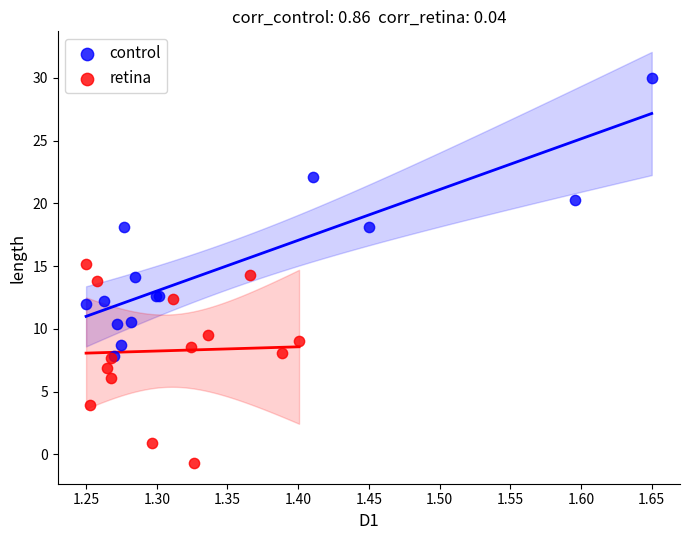

What are all the series names shown in the legend?

control, retina